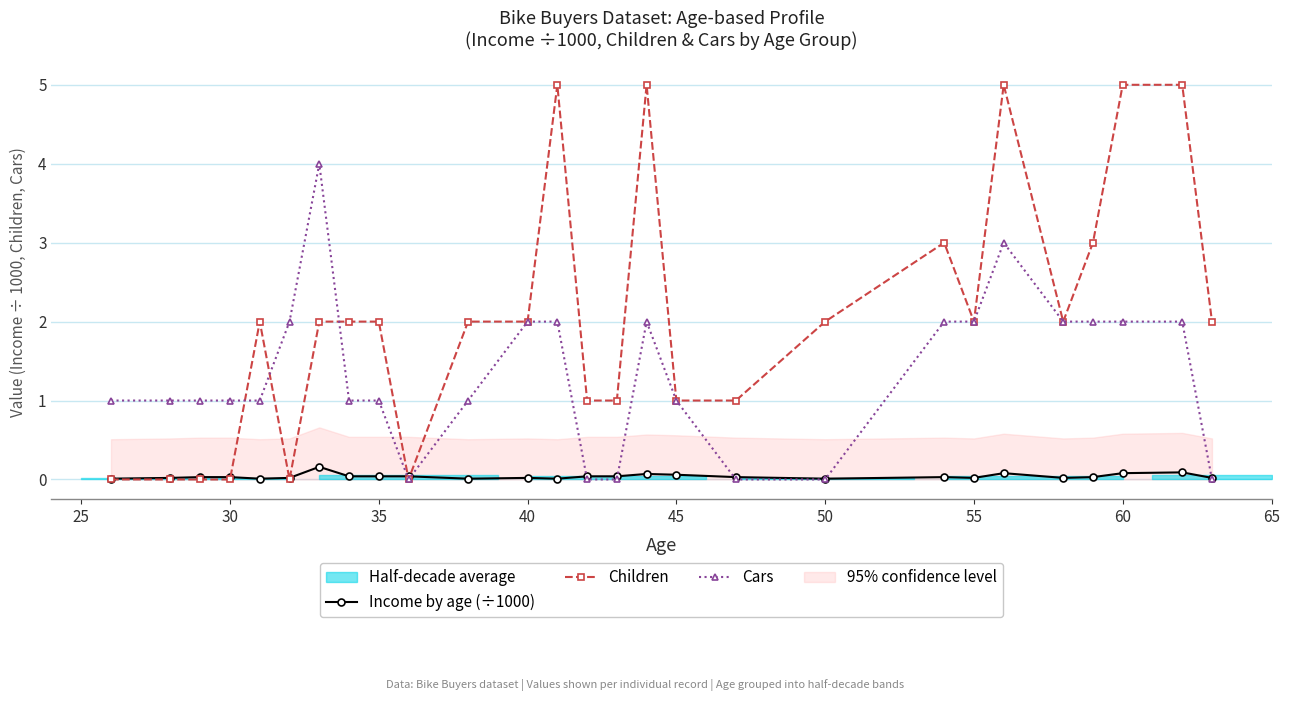

How many interior local valleys does the Children series have?

4